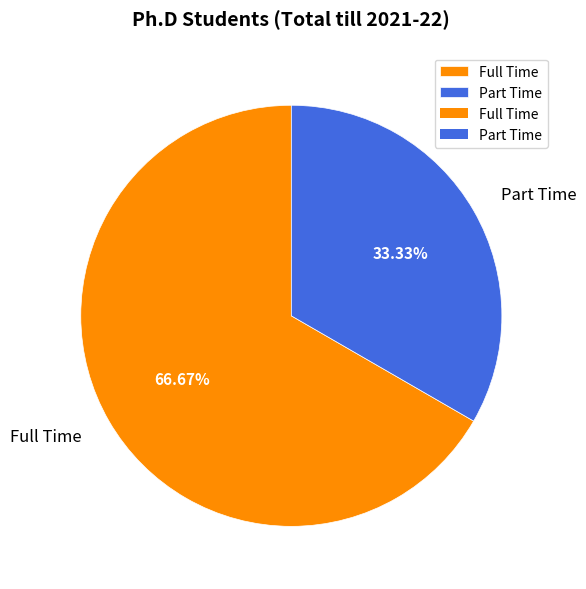

Which category has the smallest portion of the pie?

Part Time